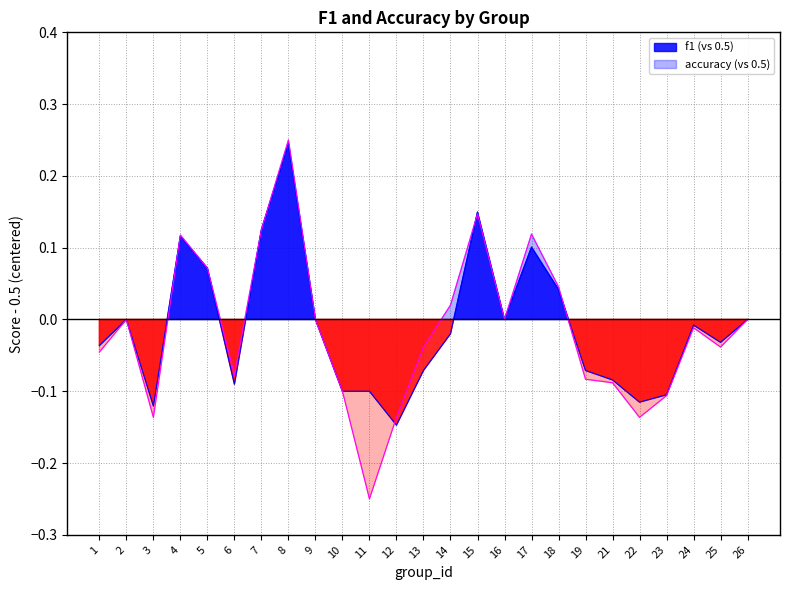

At which category does f1 reach its first local valley?

3